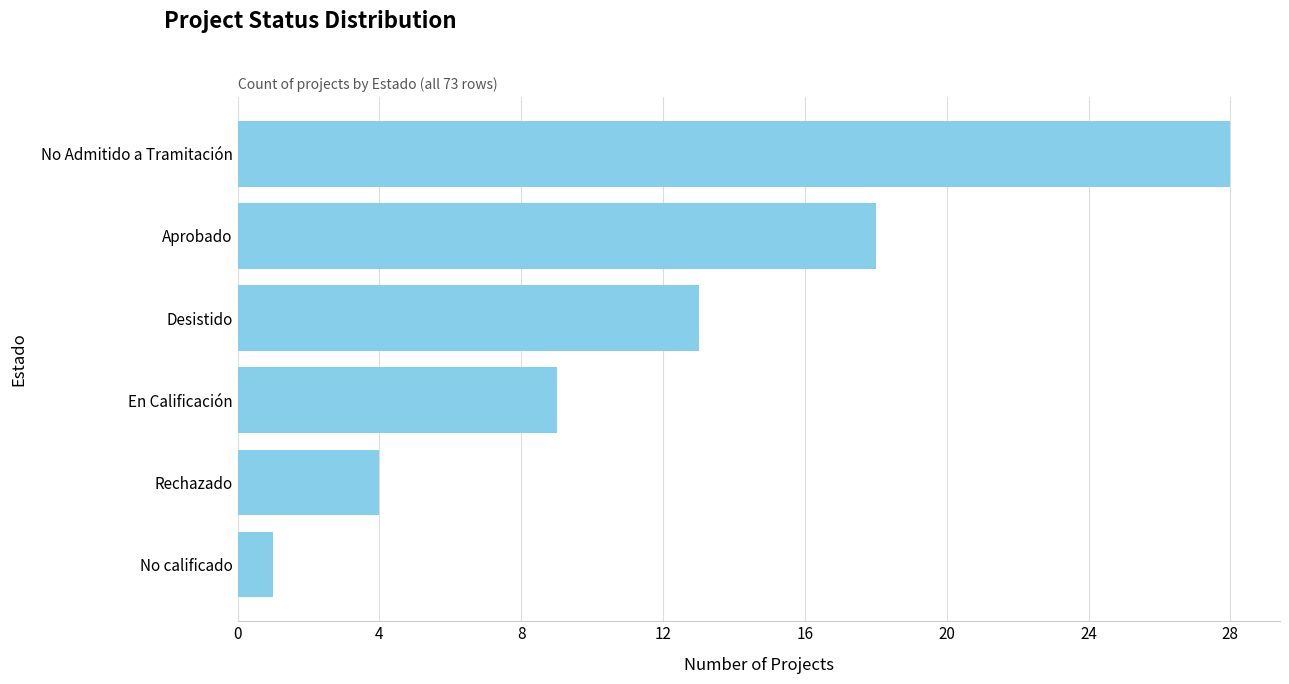

Are the bars grouped side by side (vs. stacked)?

No